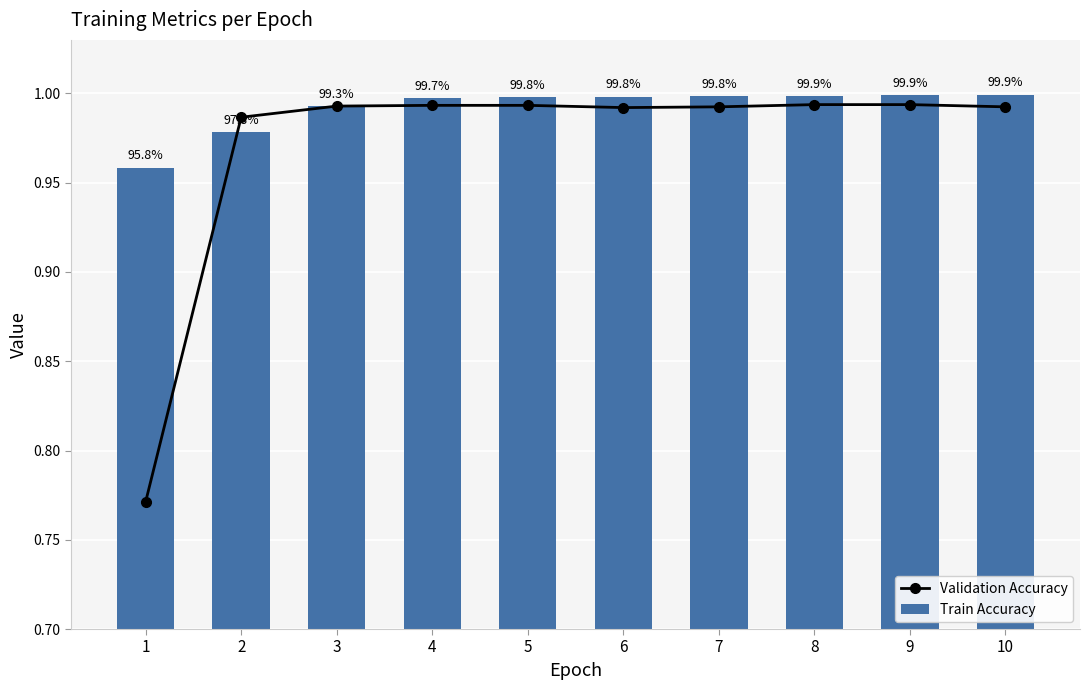

Are the bars grouped side by side (vs. stacked)?

Yes